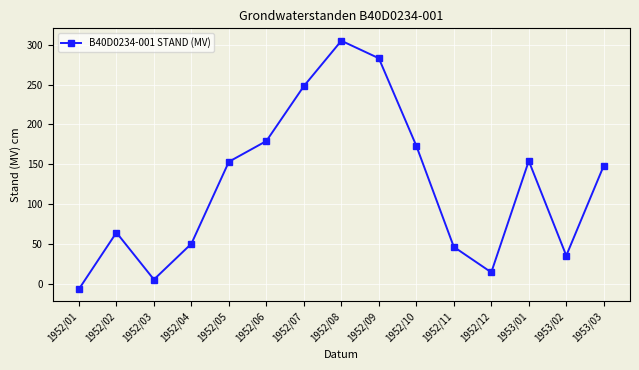

What is the label of the 8th point from the right?

1952/08